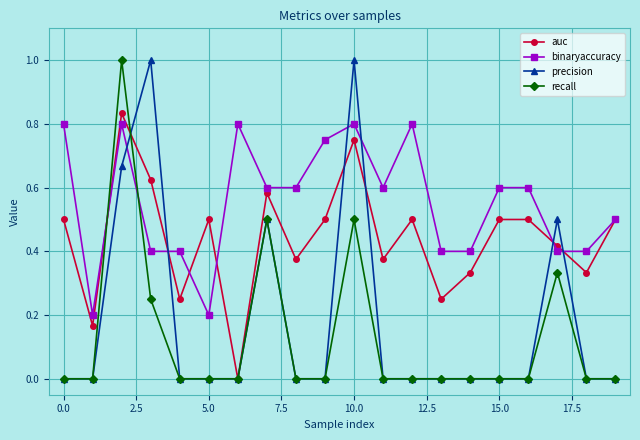

Which series has the largest total across all categories?

binaryaccuracy